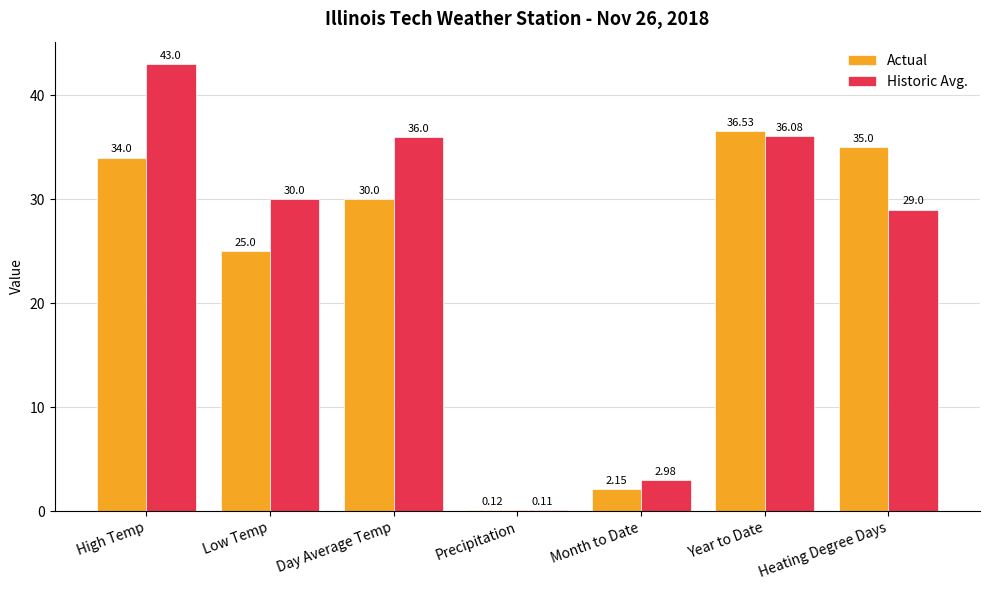

Count the number of categories in the chart.

7